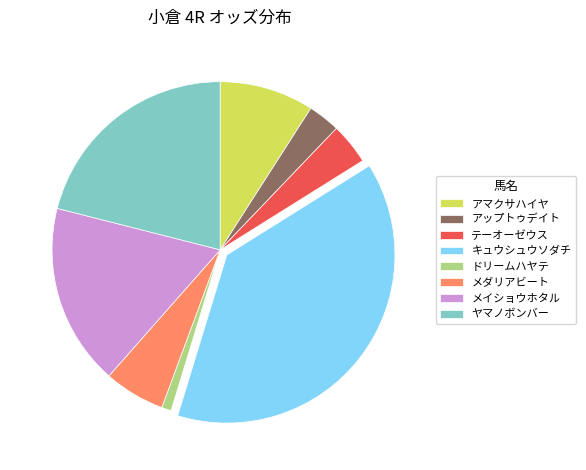

The メダリアビート slice represents 6% of the pie. True or false?

True